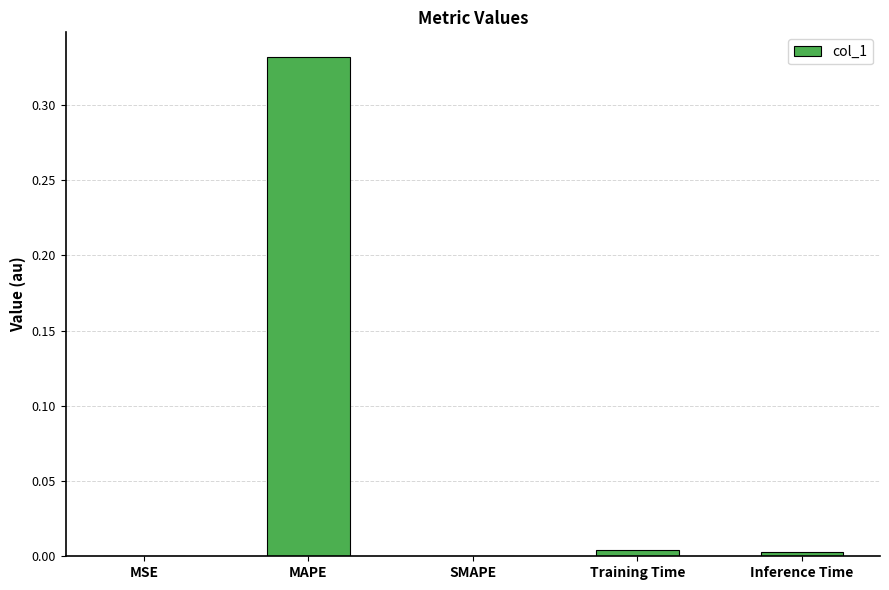

Which has a higher value, SMAPE or MAPE?

MAPE